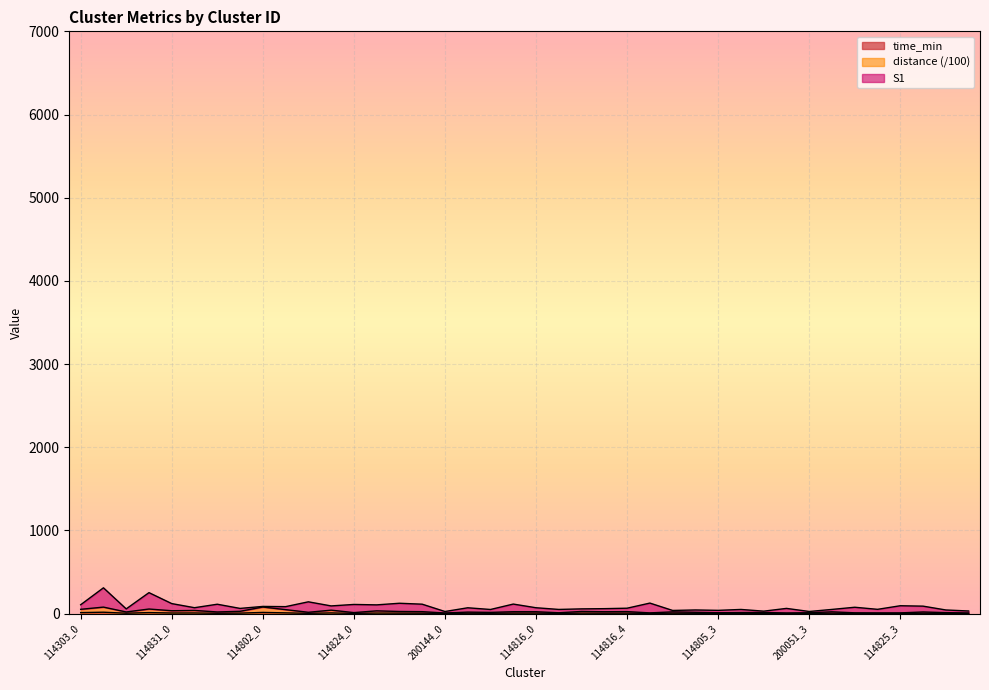

True or false: distance and time_min cross at least once.

False